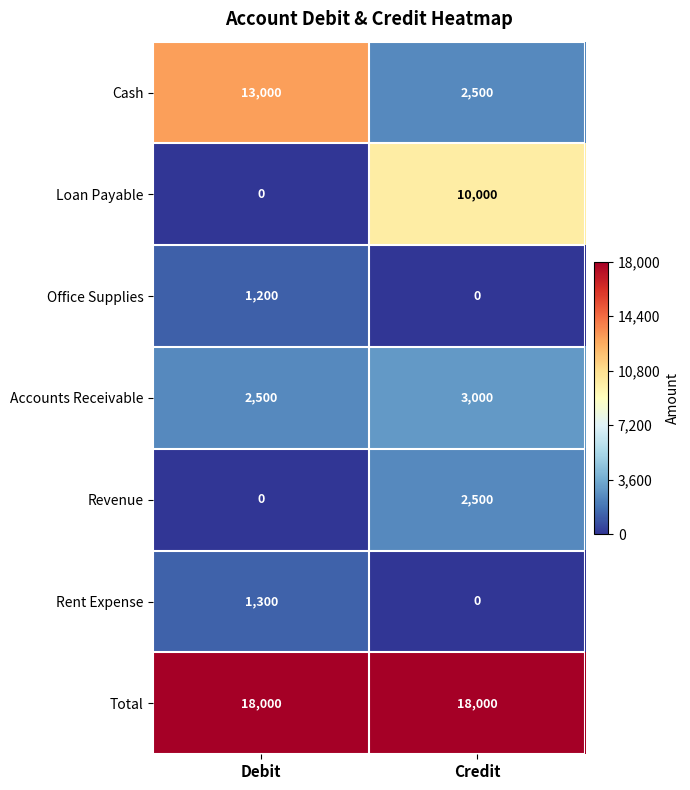

List the series in order of their peak value, highest first.

Total, Cash, Loan Payable, Accounts Receivable, Revenue, Rent Expense, Office Supplies